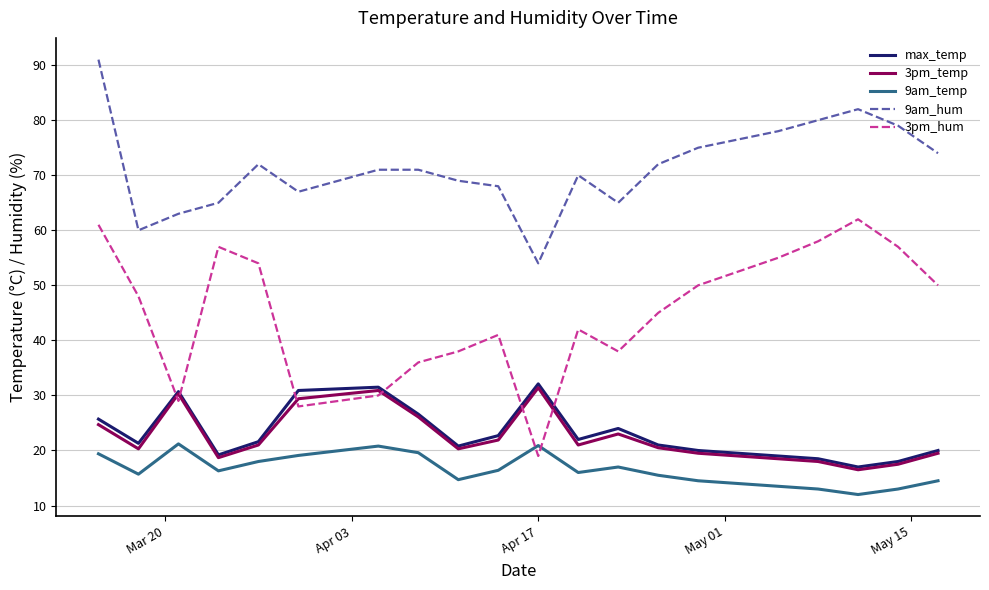

What is the highest value of the 9am_temp series?

21.2